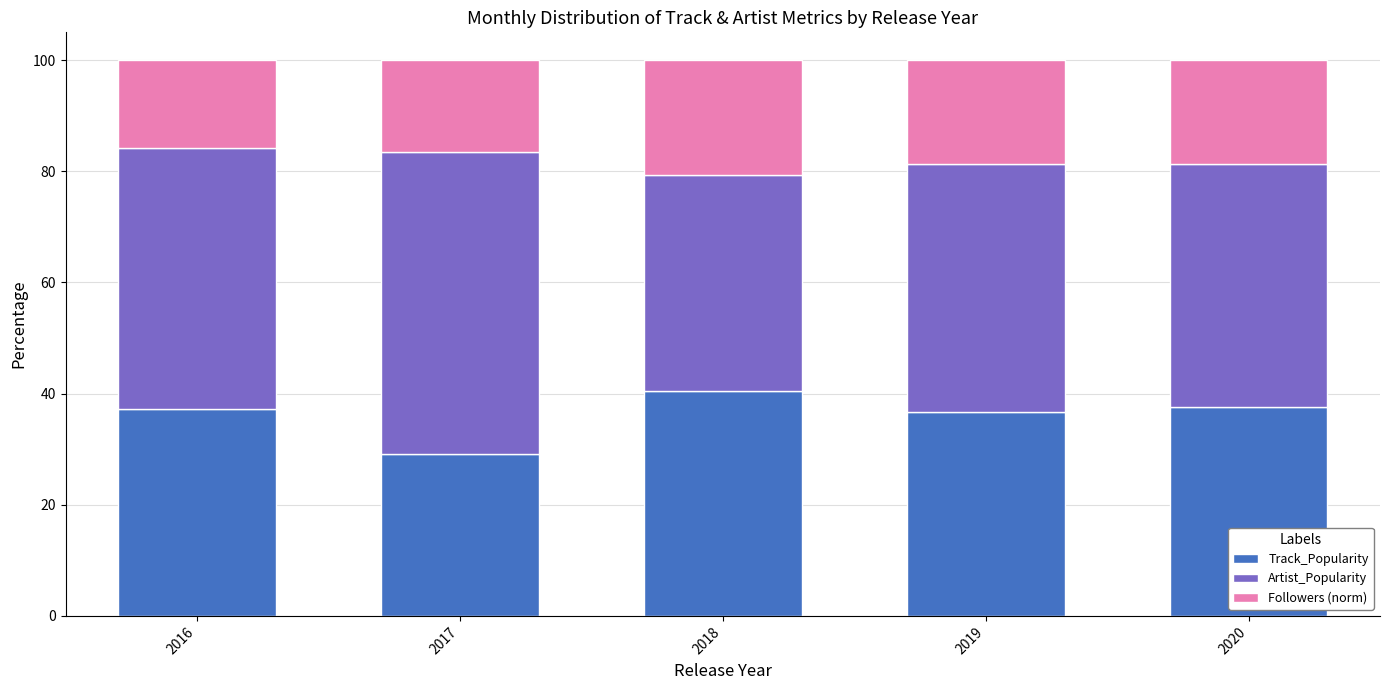

What is the total value across all series at 2020?

100.0